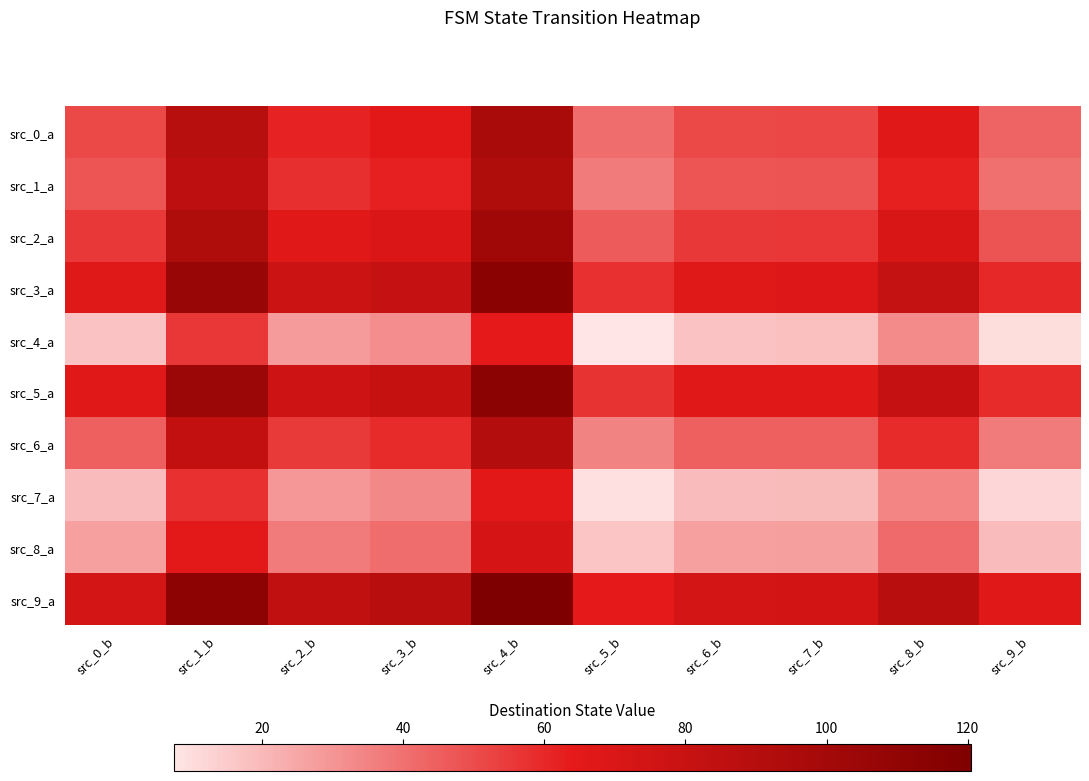

Reading right to left, list all the values displayed in this chart.

src_0_a: src_9_b=43.5	src_8_b=66.0	src_7_b=51.5	src_6_b=51.0	src_5_b=41.0	src_4_b=97.5	src_3_b=65.5	src_2_b=61.5	src_1_b=89.5	src_0_b=51.0
src_1_a: src_9_b=40.0	src_8_b=62.5	src_7_b=48.0	src_6_b=47.5	src_5_b=37.5	src_4_b=94.0	src_3_b=62.0	src_2_b=58.0	src_1_b=86.0	src_0_b=47.5
src_2_a: src_9_b=48.0	src_8_b=70.5	src_7_b=56.0	src_6_b=55.5	src_5_b=45.5	src_4_b=102.0	src_3_b=70.0	src_2_b=66.0	src_1_b=94.0	src_0_b=55.5
src_3_a: src_9_b=60.0	src_8_b=82.5	src_7_b=68.0	src_6_b=67.5	src_5_b=57.5	src_4_b=114.0	src_3_b=82.0	src_2_b=78.0	src_1_b=106.0	src_0_b=67.5
src_4_a: src_9_b=10.0	src_8_b=32.5	src_7_b=18.0	src_6_b=17.5	src_5_b=7.5	src_4_b=64.0	src_3_b=32.0	src_2_b=28.0	src_1_b=56.0	src_0_b=17.5
src_5_a: src_9_b=59.0	src_8_b=81.5	src_7_b=67.0	src_6_b=66.5	src_5_b=56.5	src_4_b=113.0	src_3_b=81.0	src_2_b=77.0	src_1_b=105.0	src_0_b=66.5
src_6_a: src_9_b=37.0	src_8_b=59.5	src_7_b=45.0	src_6_b=44.5	src_5_b=34.5	src_4_b=91.0	src_3_b=59.0	src_2_b=55.0	src_1_b=83.0	src_0_b=44.5
src_7_a: src_9_b=11.5	src_8_b=34.0	src_7_b=19.5	src_6_b=19.0	src_5_b=9.0	src_4_b=65.5	src_3_b=33.5	src_2_b=29.5	src_1_b=57.5	src_0_b=19.0
src_8_a: src_9_b=19.0	src_8_b=41.5	src_7_b=27.0	src_6_b=26.5	src_5_b=16.5	src_4_b=73.0	src_3_b=41.0	src_2_b=37.0	src_1_b=65.0	src_0_b=26.5
src_9_a: src_9_b=66.5	src_8_b=89.0	src_7_b=74.5	src_6_b=74.0	src_5_b=64.0	src_4_b=120.5	src_3_b=88.5	src_2_b=84.5	src_1_b=112.5	src_0_b=74.0